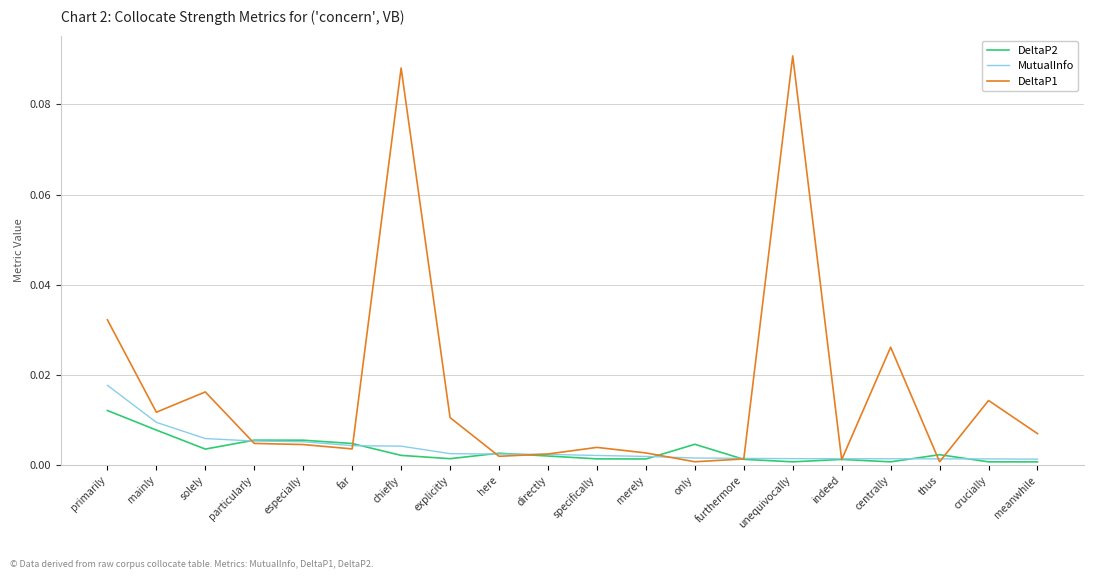

Which series has the largest total across all categories?

DeltaP1